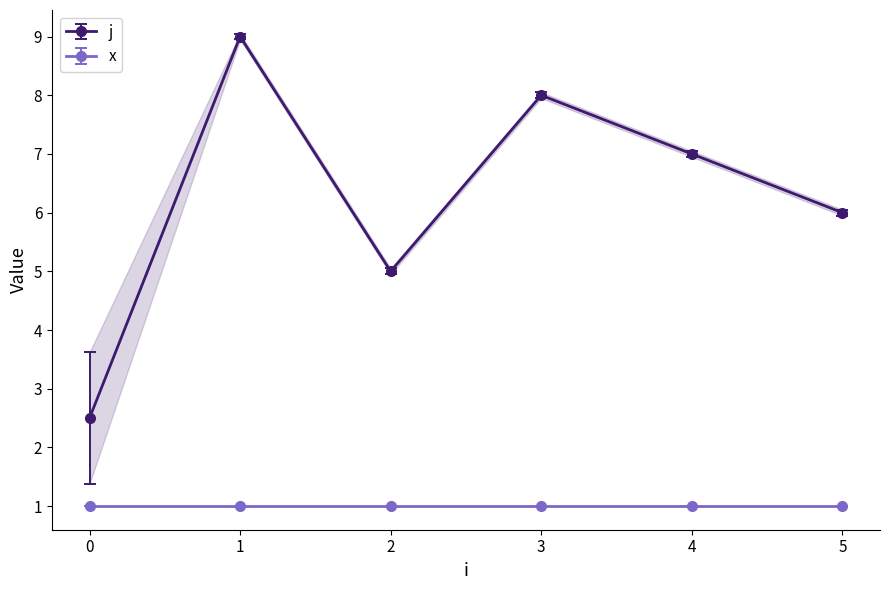

True or false: x has more than 0 interior local peaks.

False